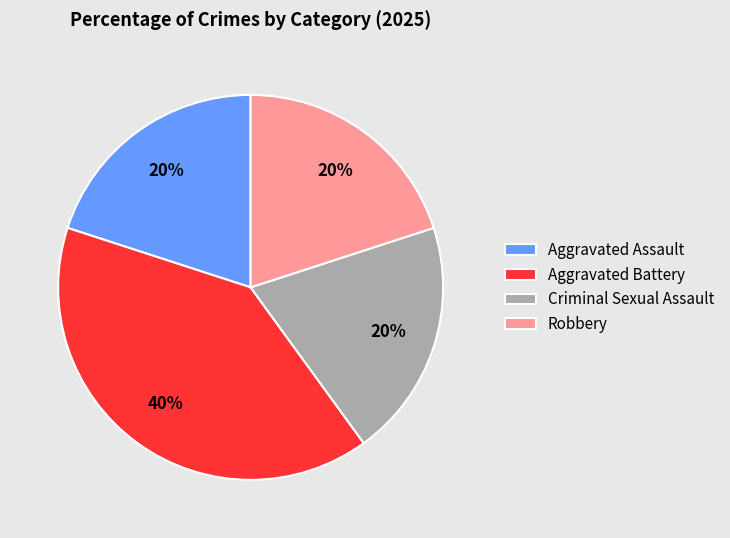

Which slice is the largest?

Aggravated Battery